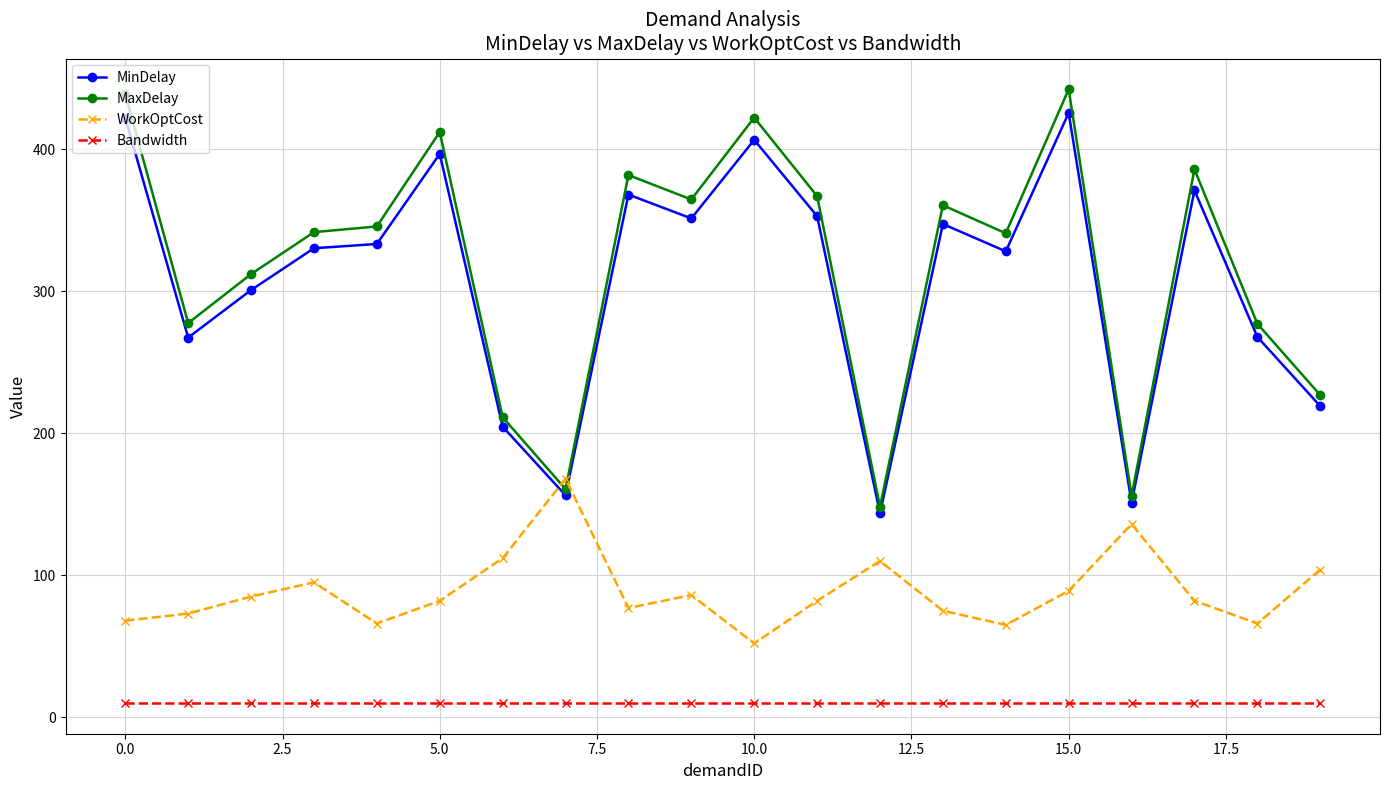

True or false: WorkOptCost and Bandwidth cross at least once.

False